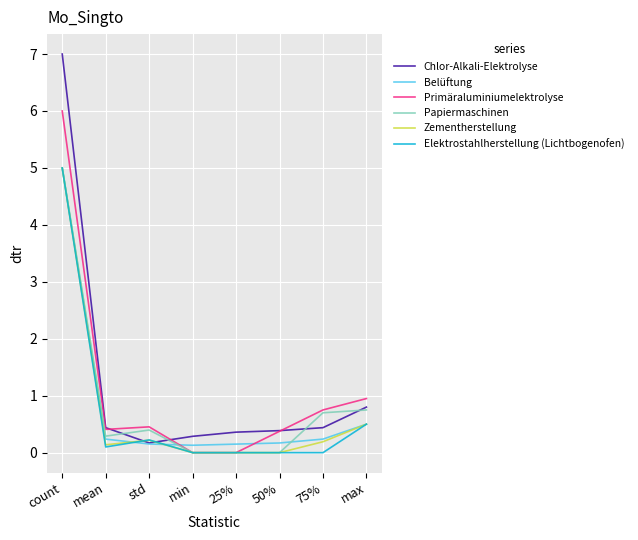

Which series has the largest range (max minus min)?

Chlor-Alkali-Elektrolyse